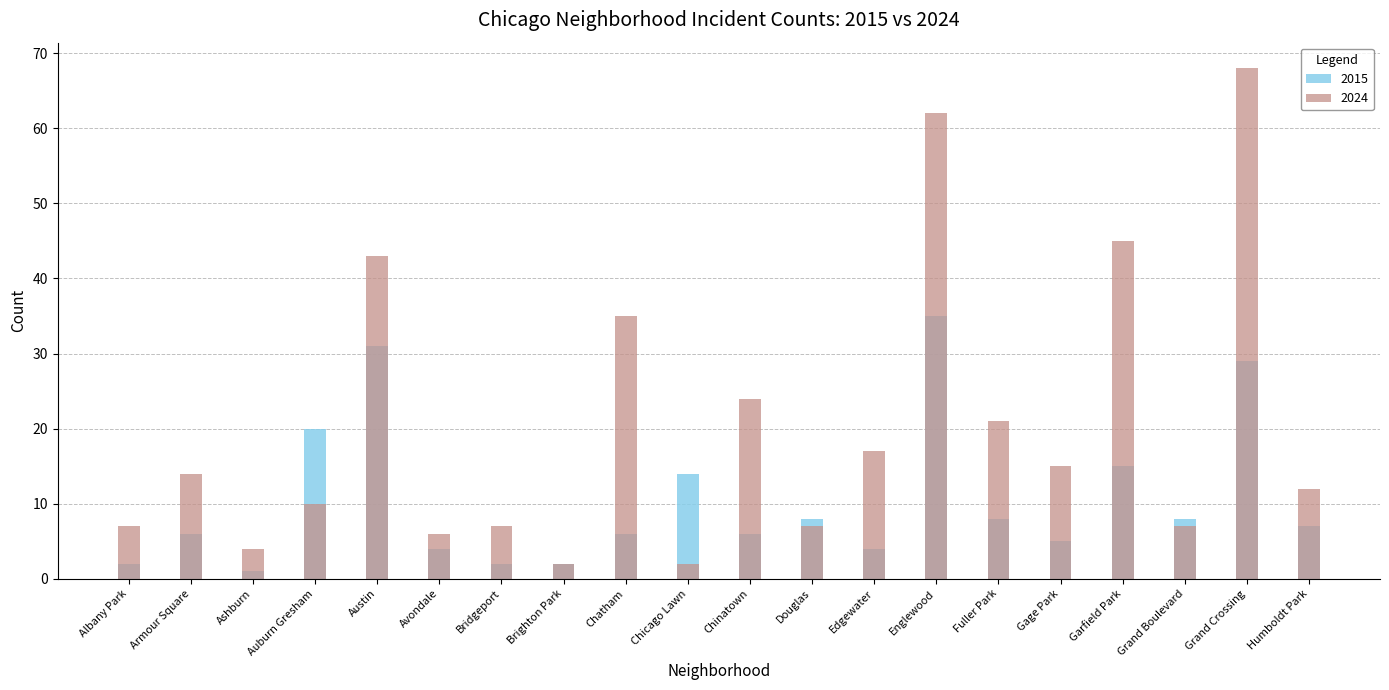

List the series in order of their overall mean, highest first.

2024, 2015